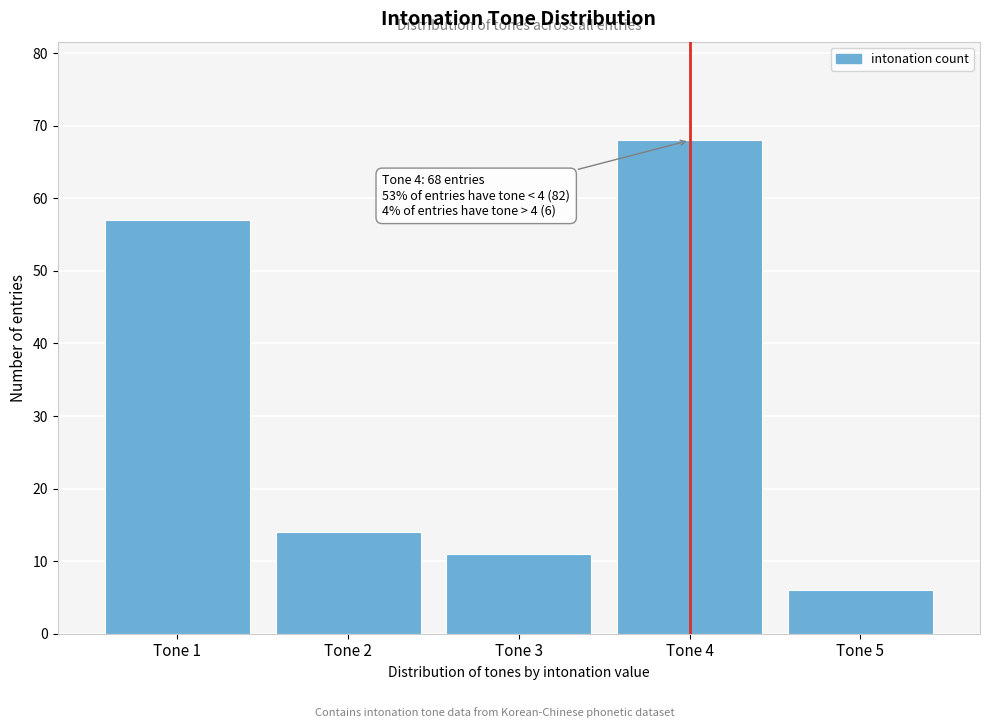

Reading left to right, what are all the values shown in this chart?

Tone 1=57	Tone 2=14	Tone 3=11	Tone 4=68	Tone 5=6